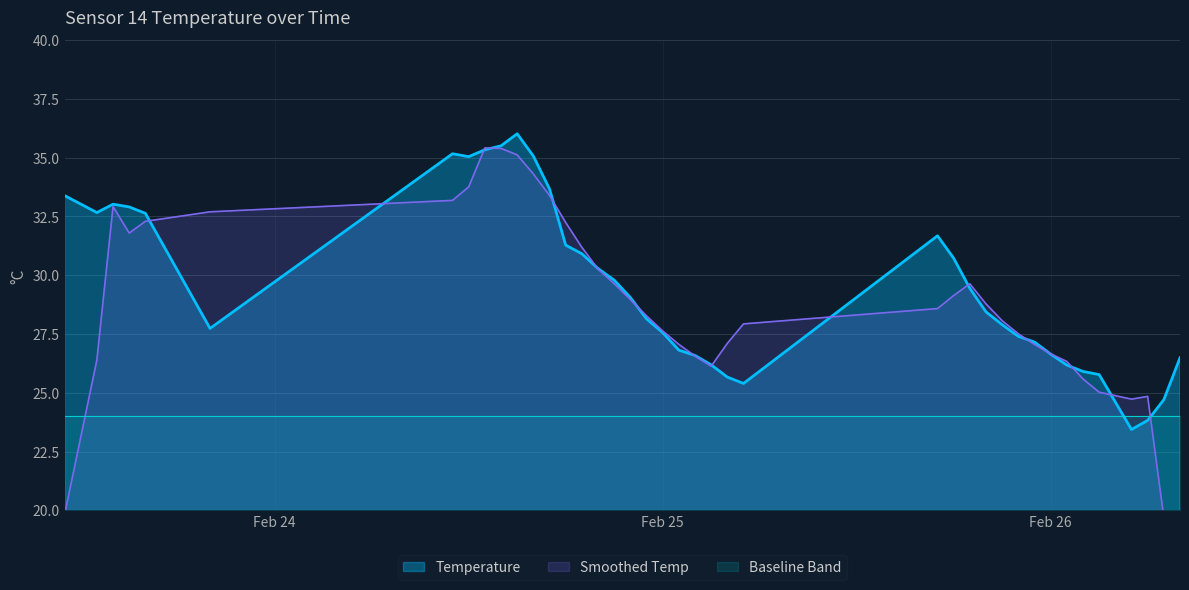

What is the greatest value displayed?

36.0